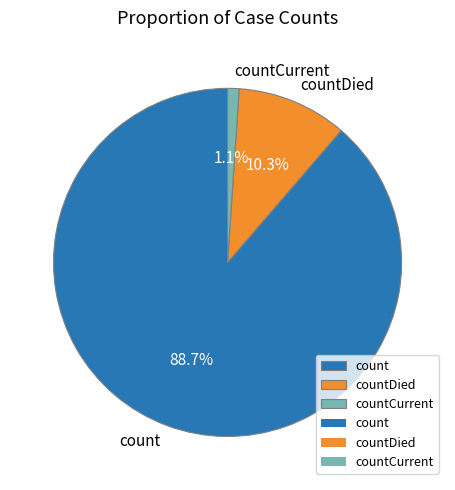

Which has a higher value, countCurrent or count?

count